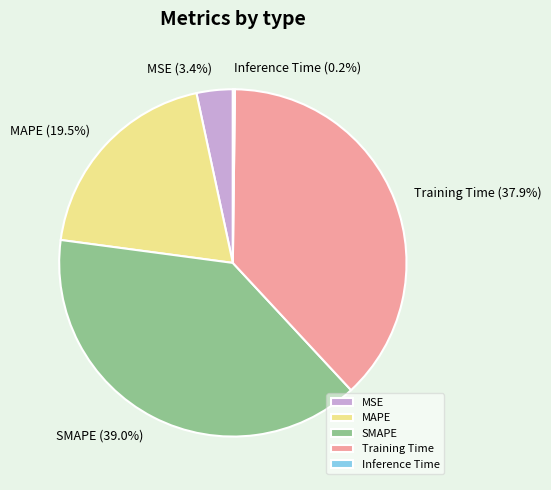

Which slice is the largest?

SMAPE